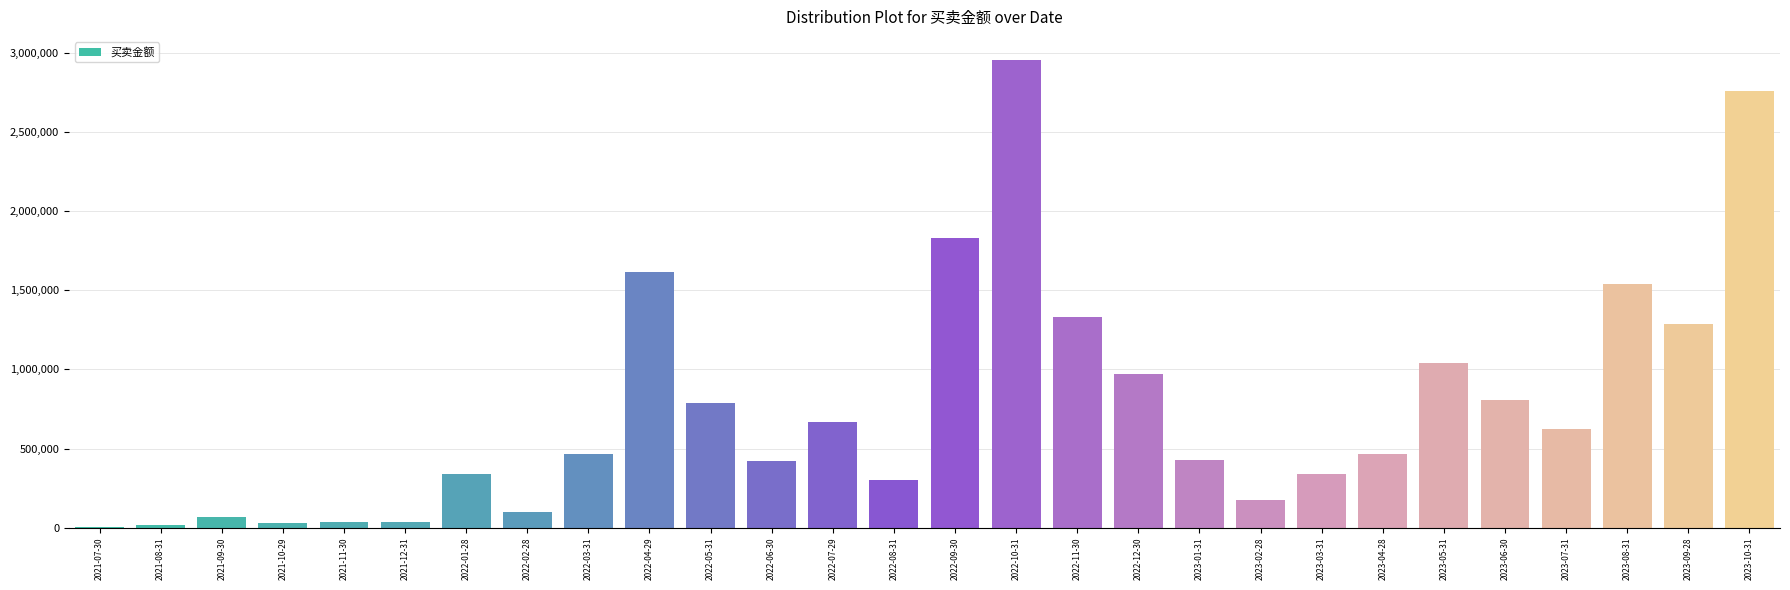

What is the greatest value displayed?

2954724.7